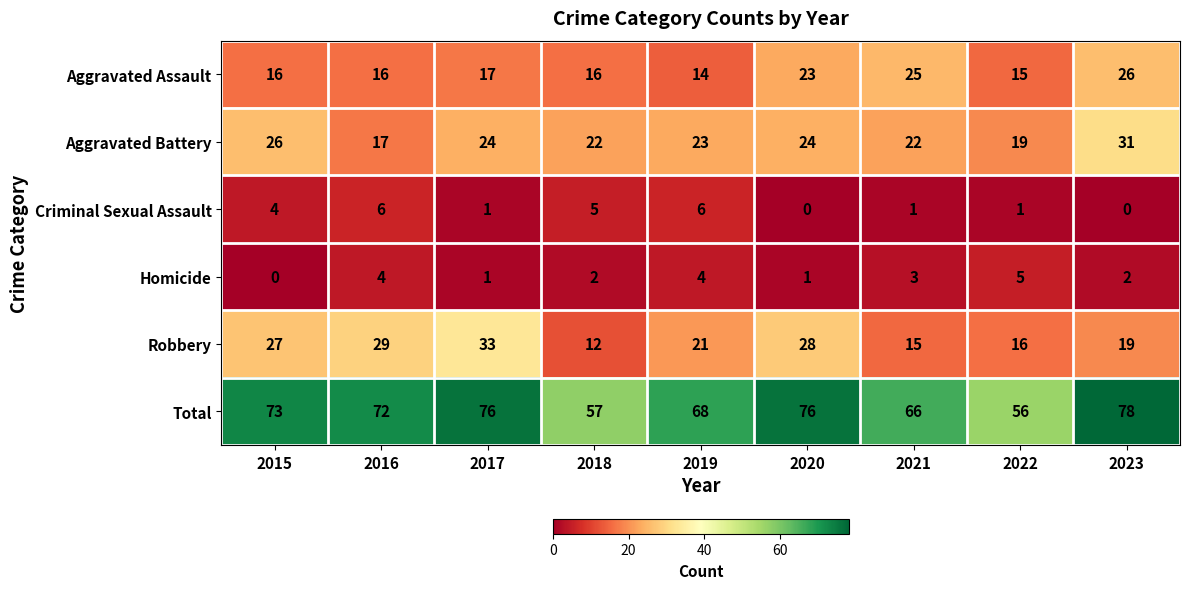

What is the sum of the Aggravated Assault values at 2017 and 2016?

33